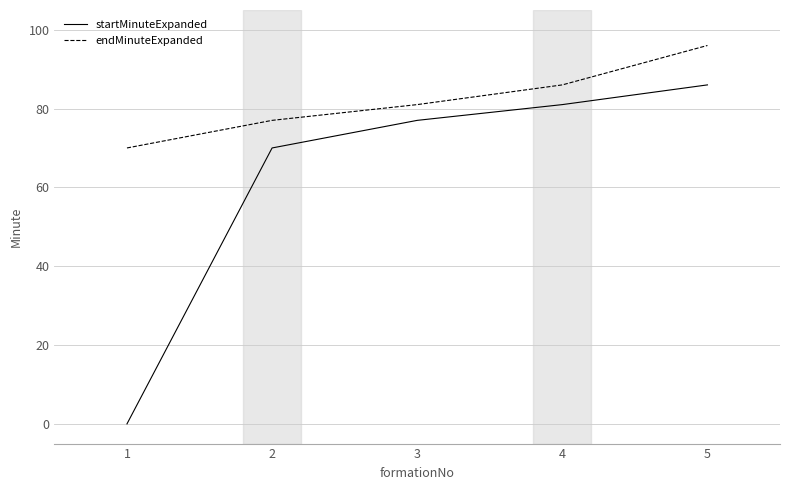

What is the average value of the endMinuteExpanded series?

82